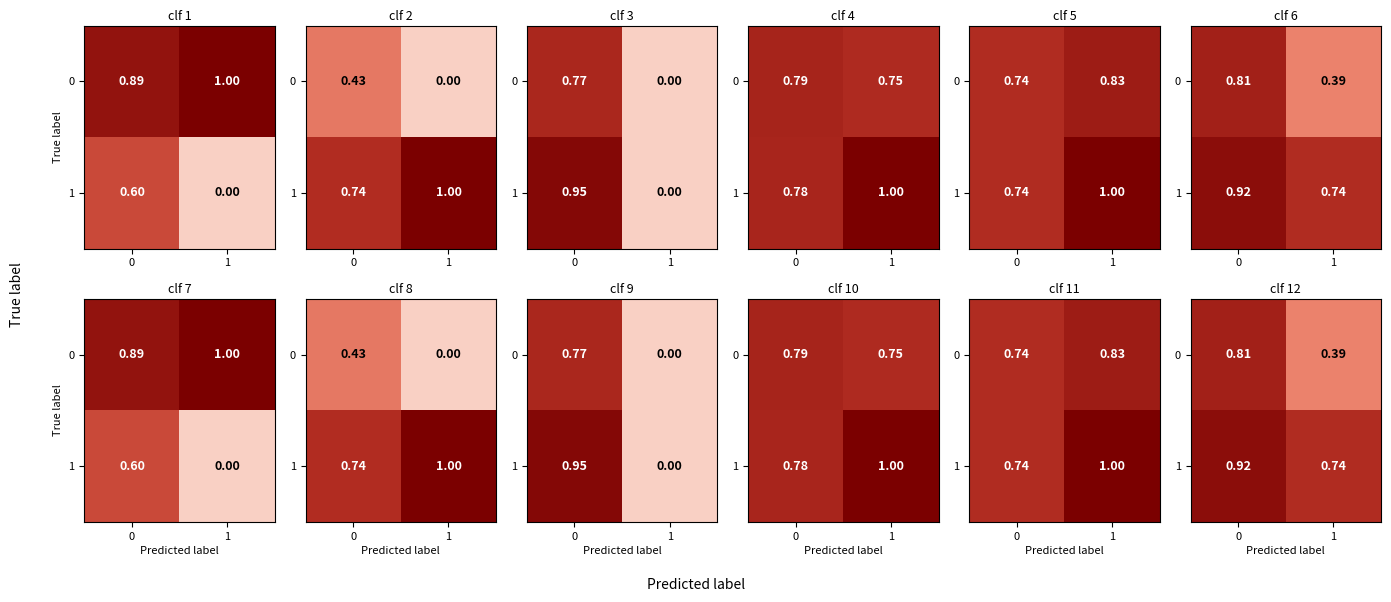

True or false: 1 has a value of 0.7 at 1.

True